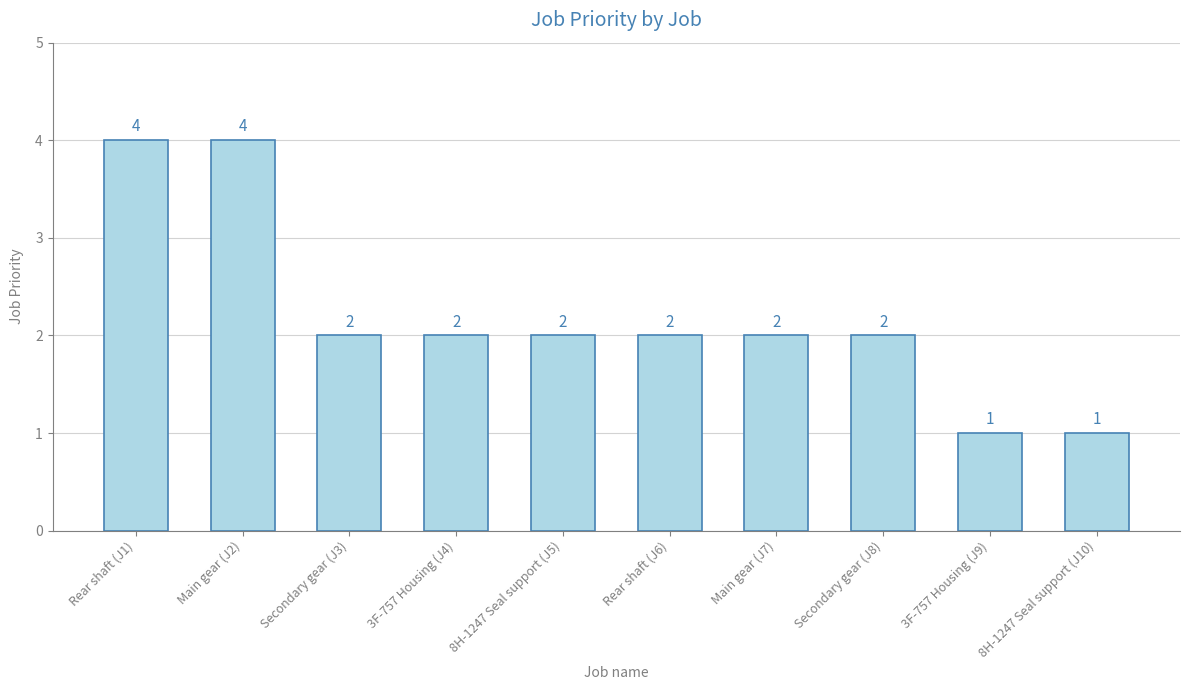

Reading left to right, extract all data points from this chart.

Rear shaft (J1)=4	Main gear (J2)=4	Secondary gear (J3)=2	3F-757 Housing (J4)=2	8H-1247 Seal support (J5)=2	Rear shaft (J6)=2	Main gear (J7)=2	Secondary gear (J8)=2	3F-757 Housing (J9)=1	8H-1247 Seal support (J10)=1